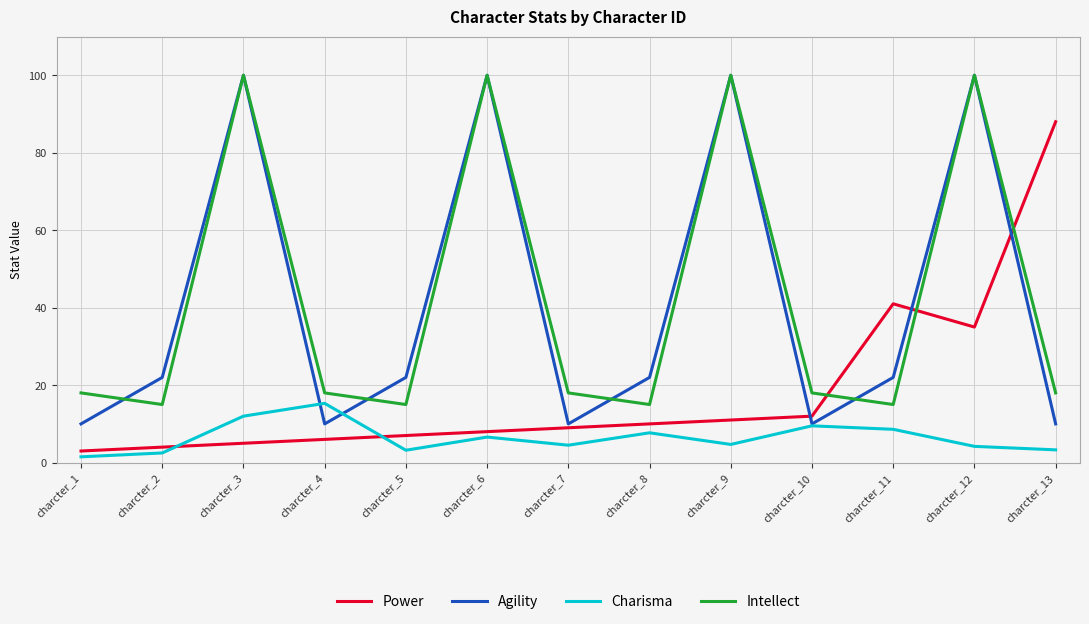

Which series has the largest total across all categories?

Intellect